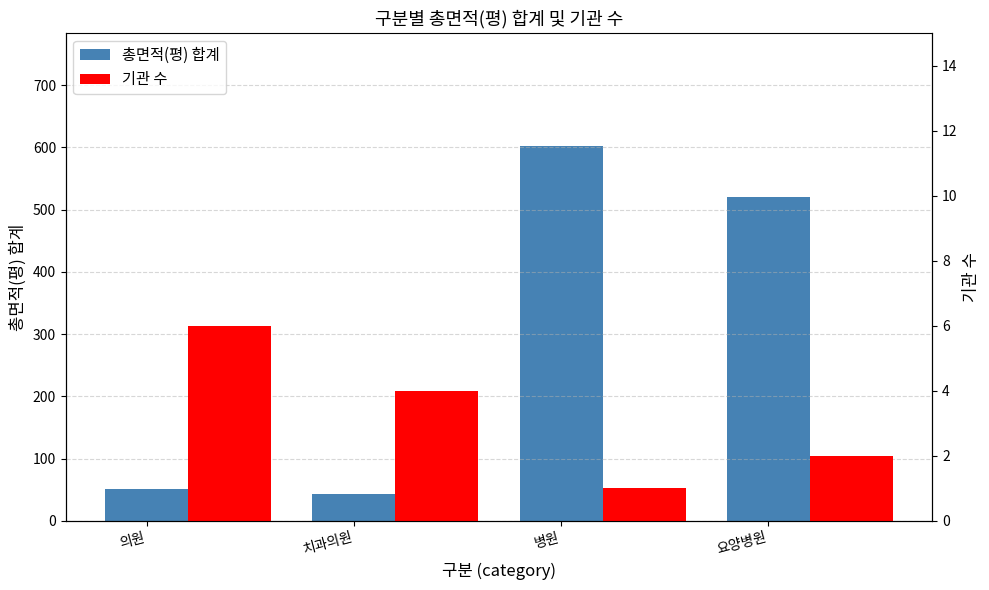

What are all the series names shown in the legend?

총면적(평) 합계, 기관 수